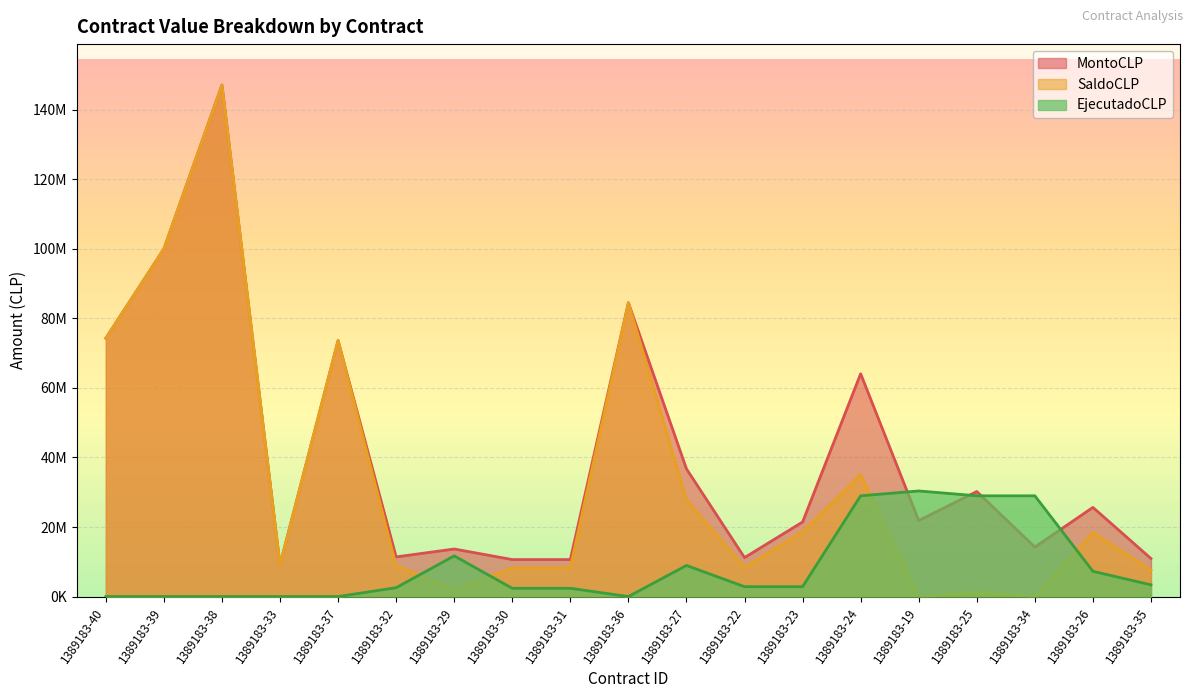

How many intersections are there between SaldoCLP and EjecutadoCLP?

4